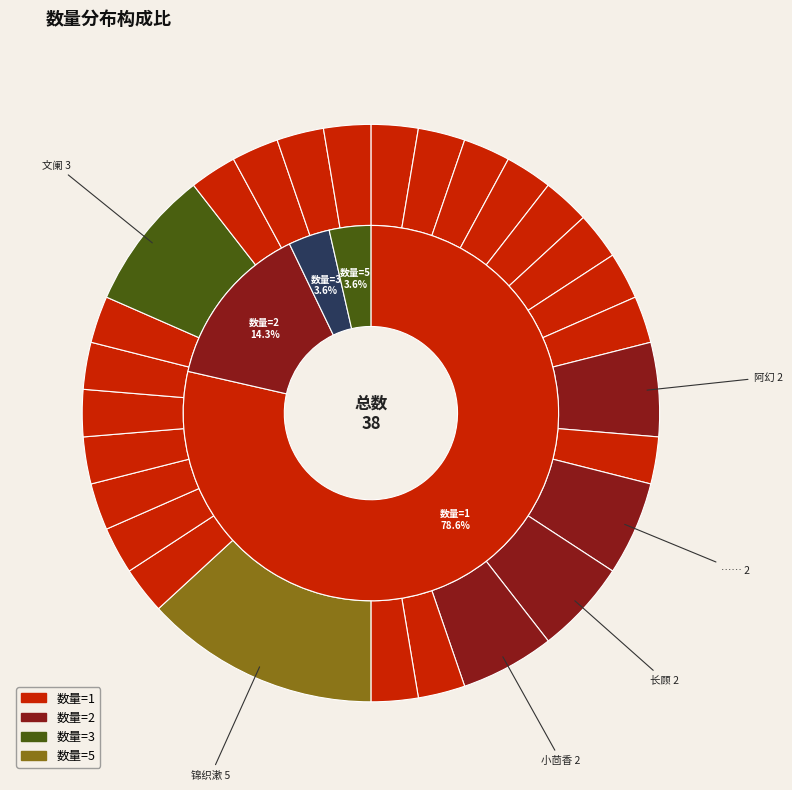

What percentage is the 川丸 slice, to the nearest percent?

3%